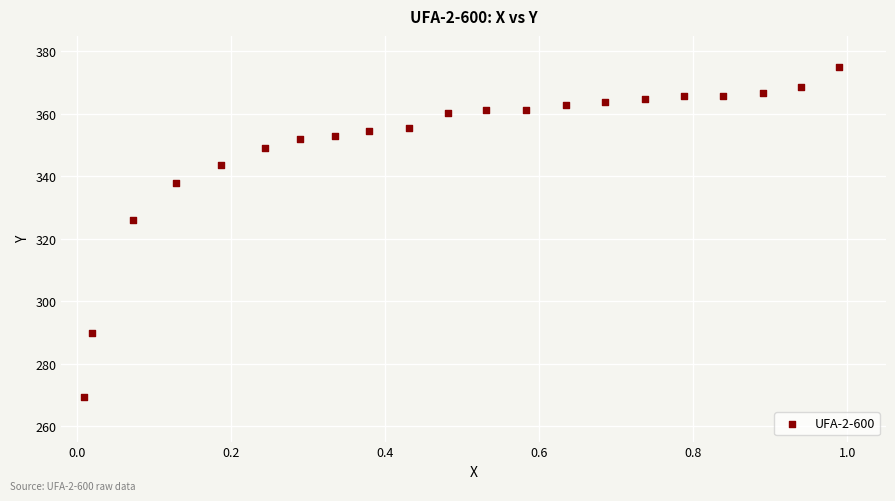

What is the range of Y values (max minus min)?

105.6